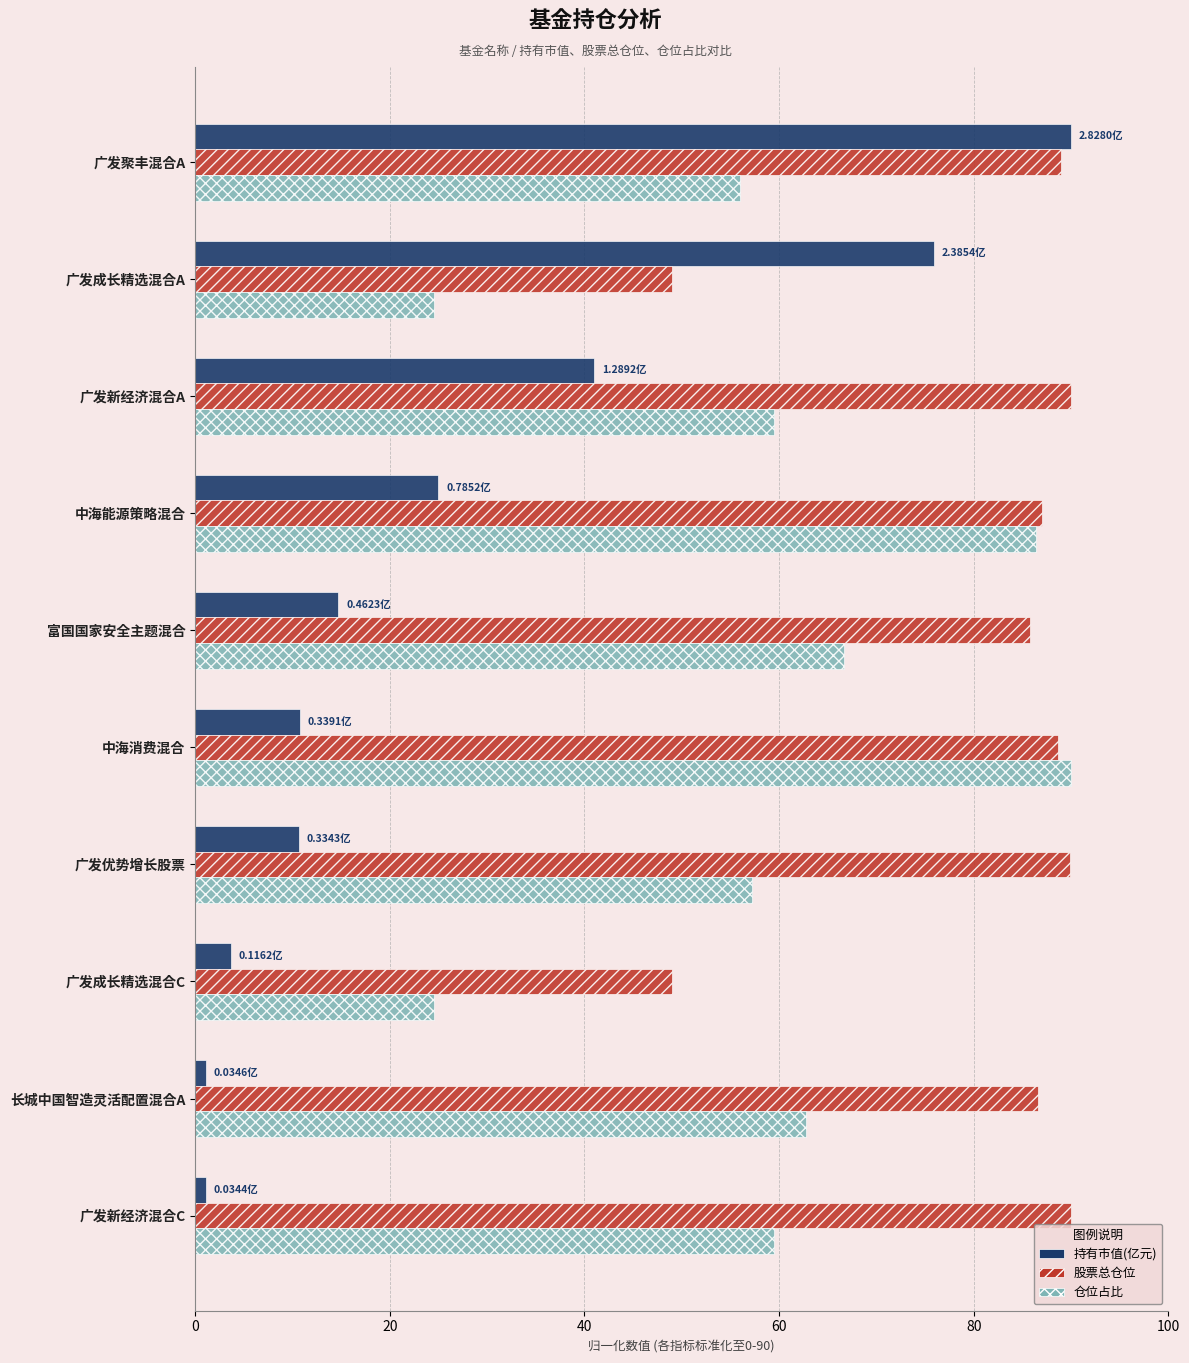

Rank the series at 广发优势增长股票 from lowest to highest value.

持有市值(亿元), 仓位占比, 股票总仓位